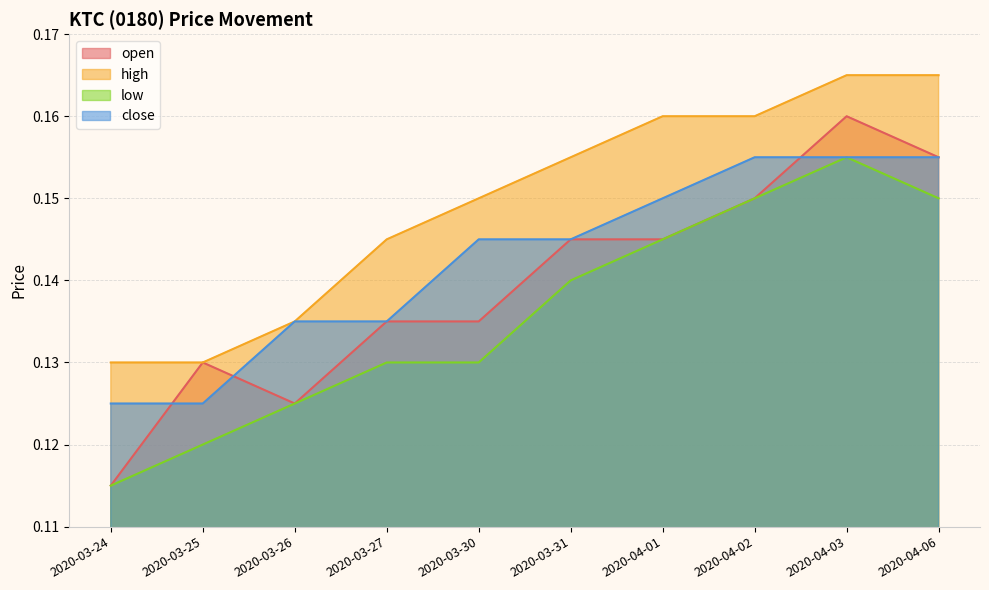

What is the minimum value shown in the chart?

0.1